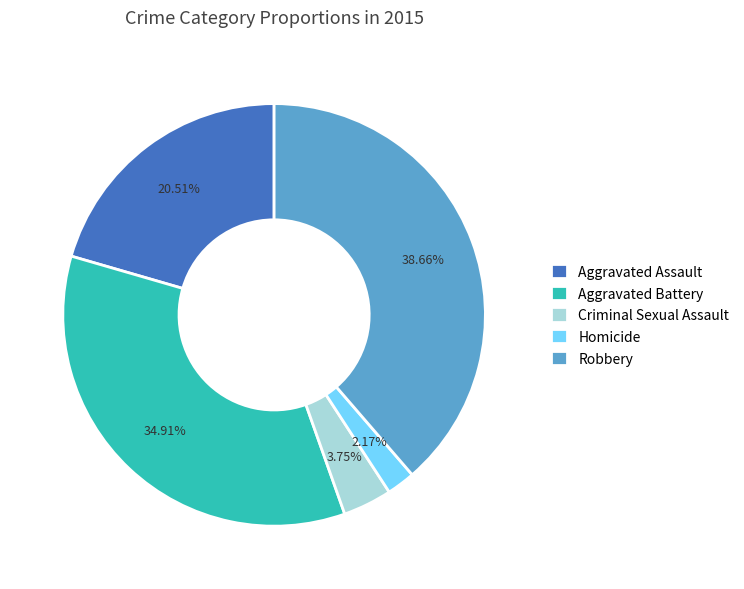

How many segments does this pie chart have?

5